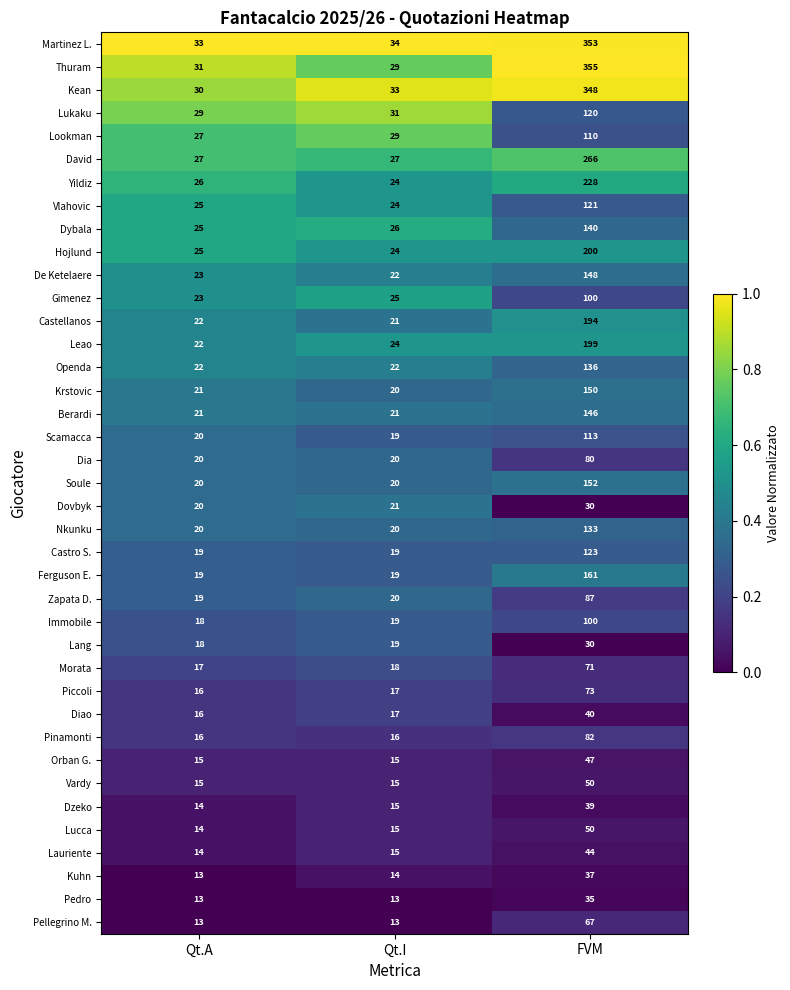

At which label is Kuhn closest to 25?

Qt.I